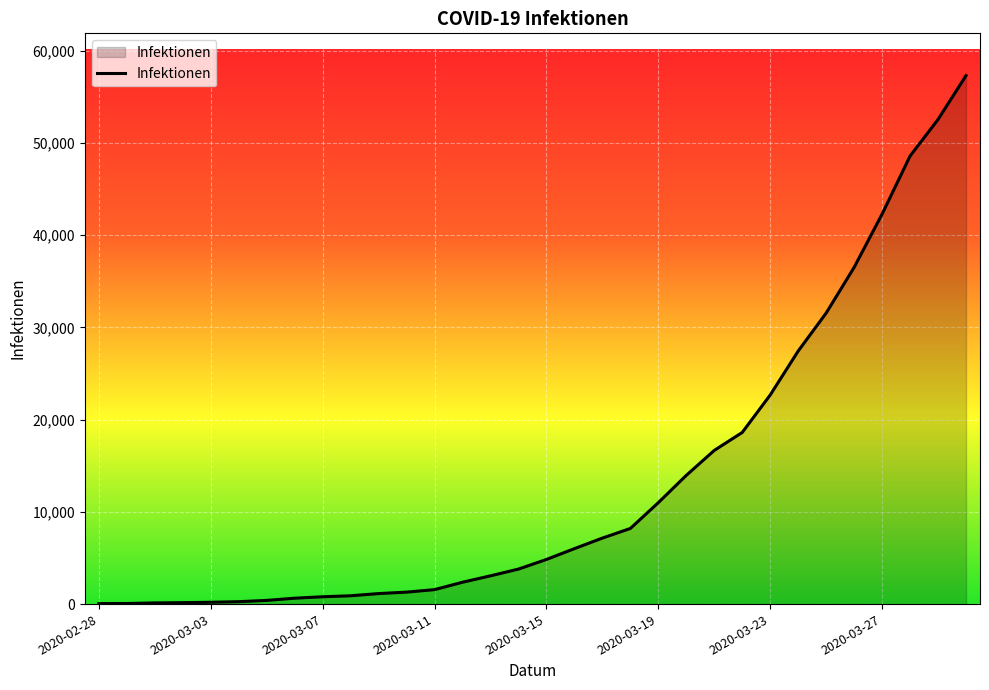

What is the difference between the second highest and minimum values?

52494